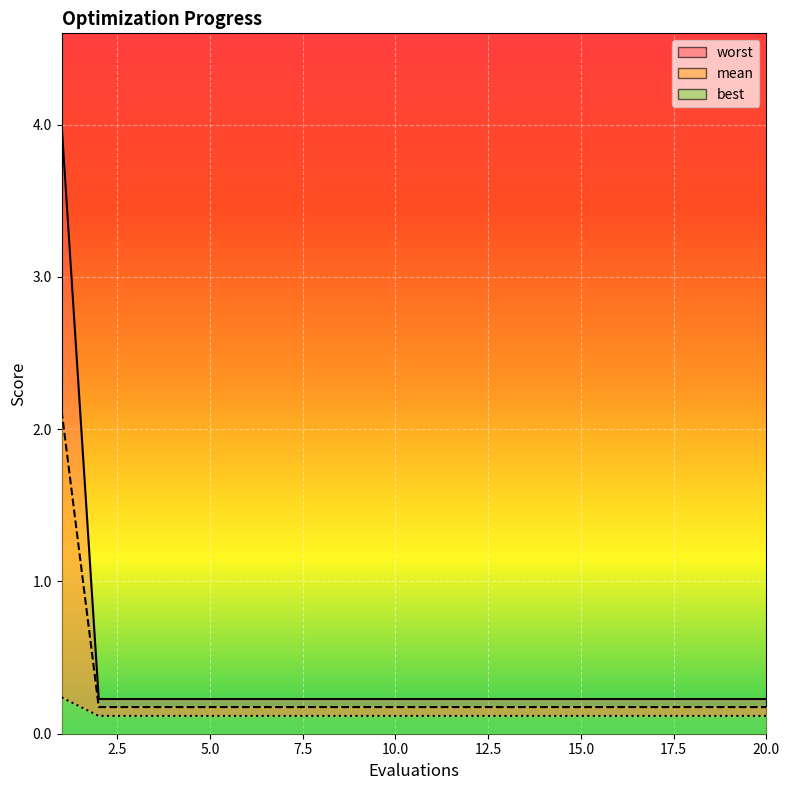

How many lines are shown in the chart?

3